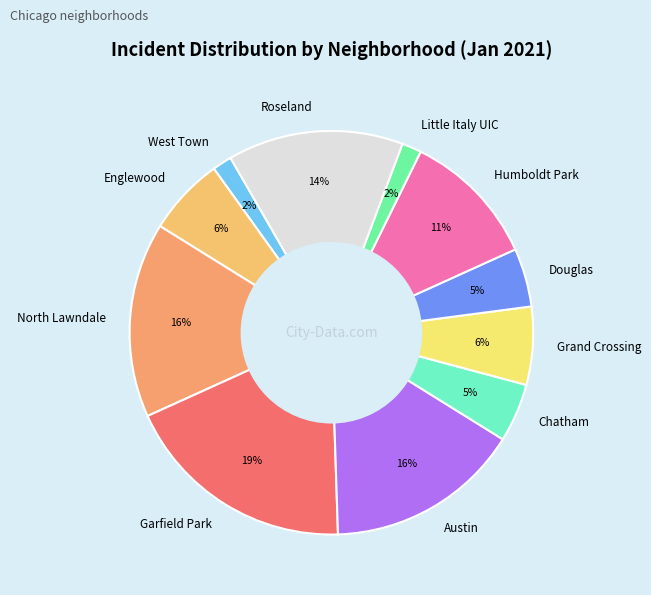

What is the ratio of the value at Chatham to the value at Englewood?

0.8